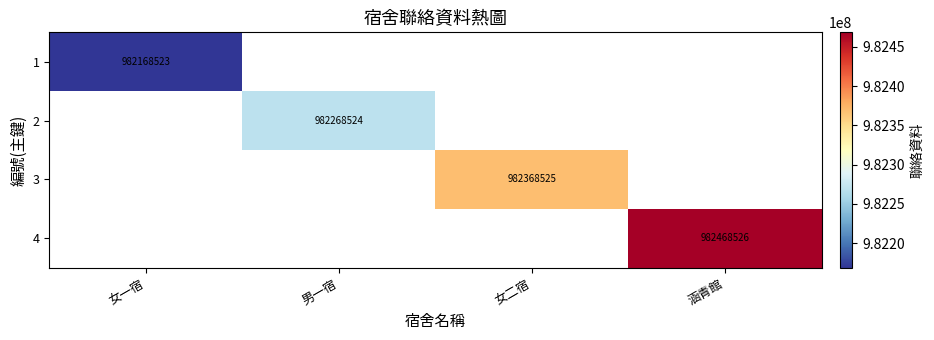

Which category has the lowest value across all series?

女一宿